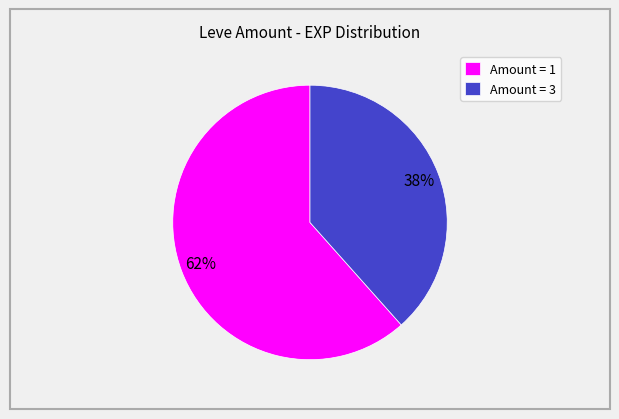

Is there a majority slice in this chart?

Yes